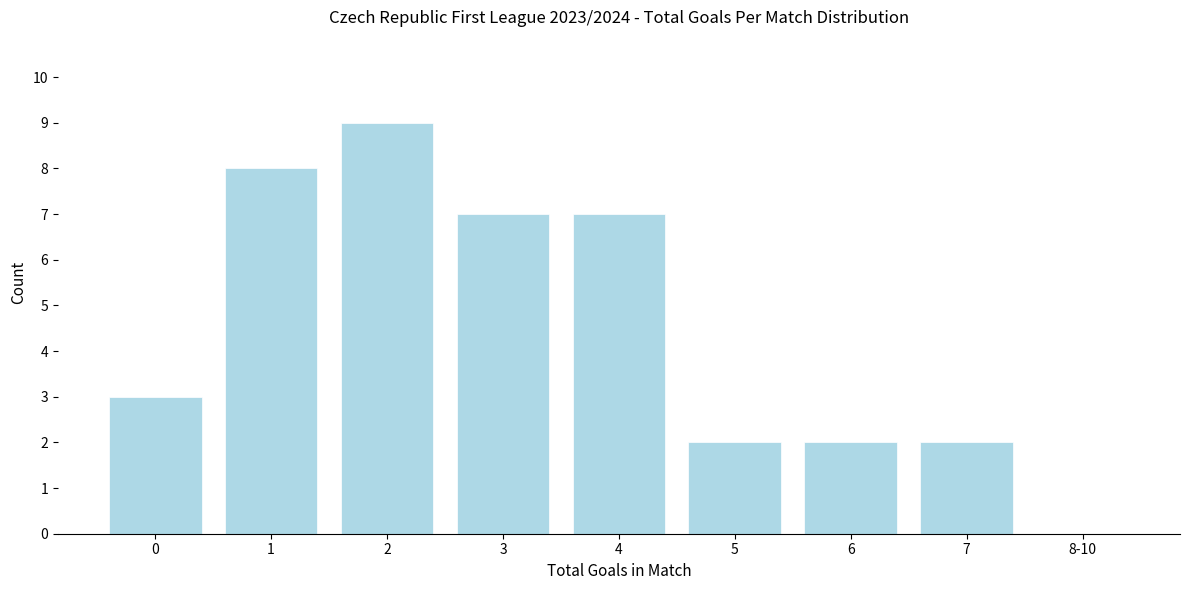

Reading left to right, what are all the values shown in this chart?

0=3	1=8	2=9	3=7	4=7	5=2	6=2	7=2	8-10=0